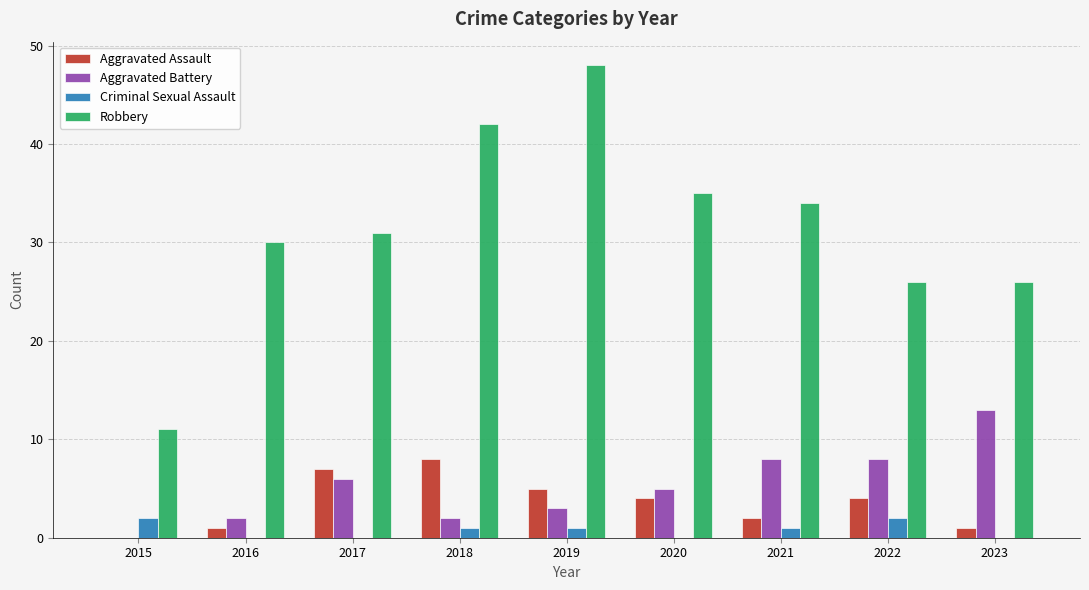

Where is Robbery nearest to the value 29?

2016